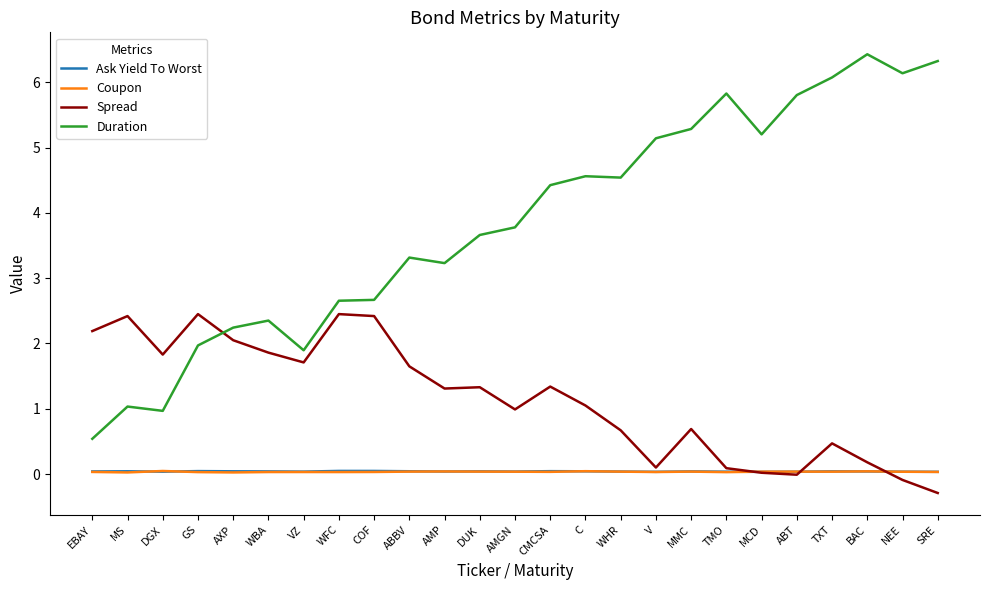

Is the value of Spread at DGX greater than the value of Coupon at BAC?

Yes